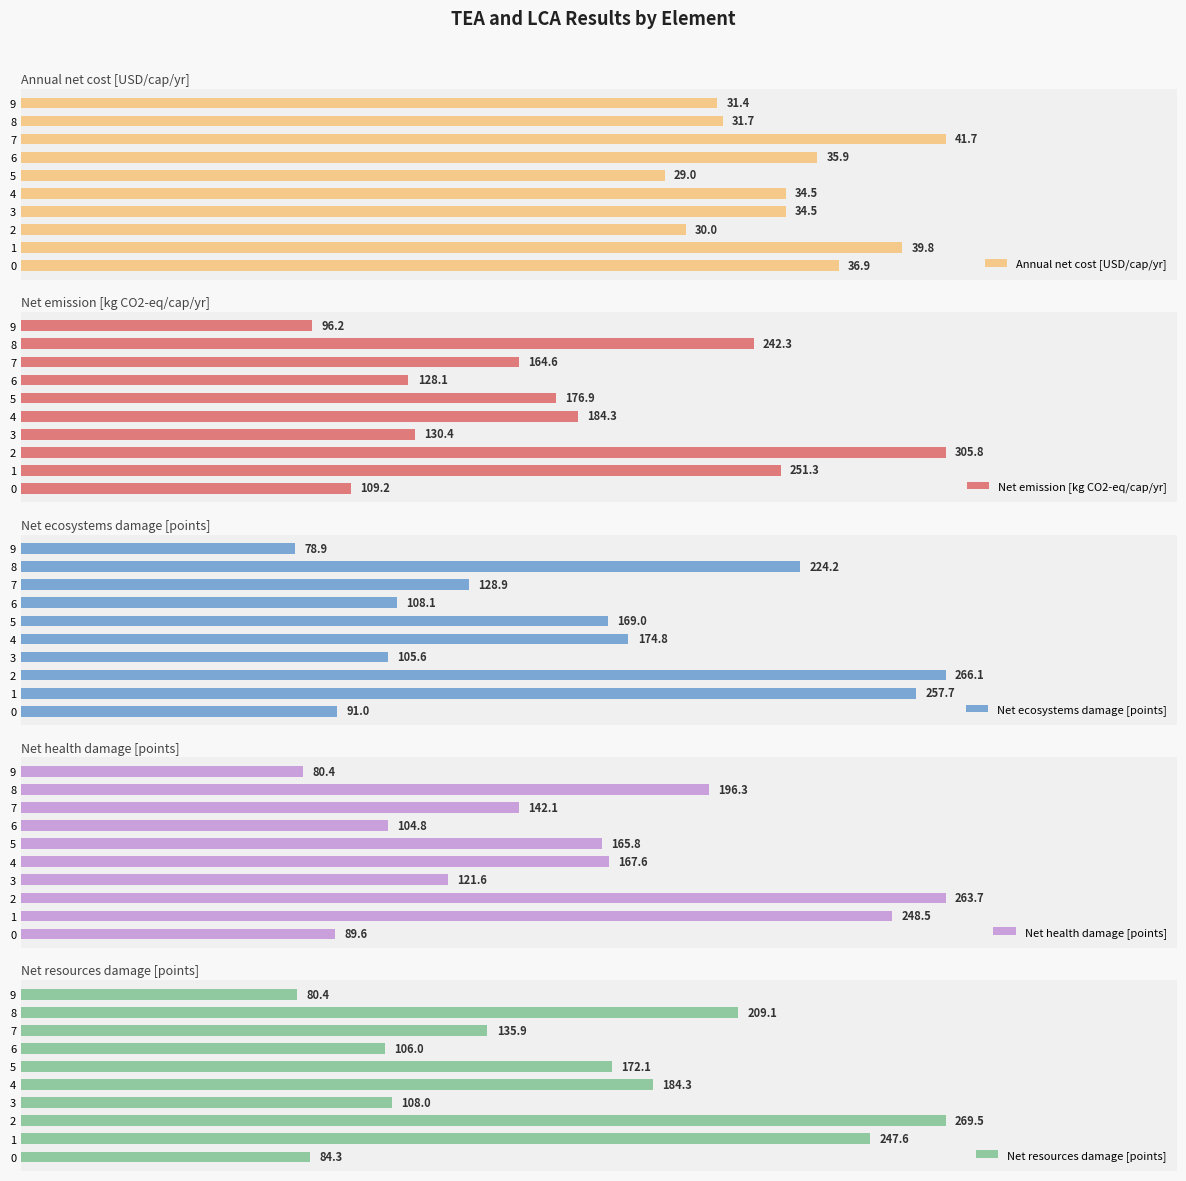

Read the Net resources damage [points] value at 9.

80.4